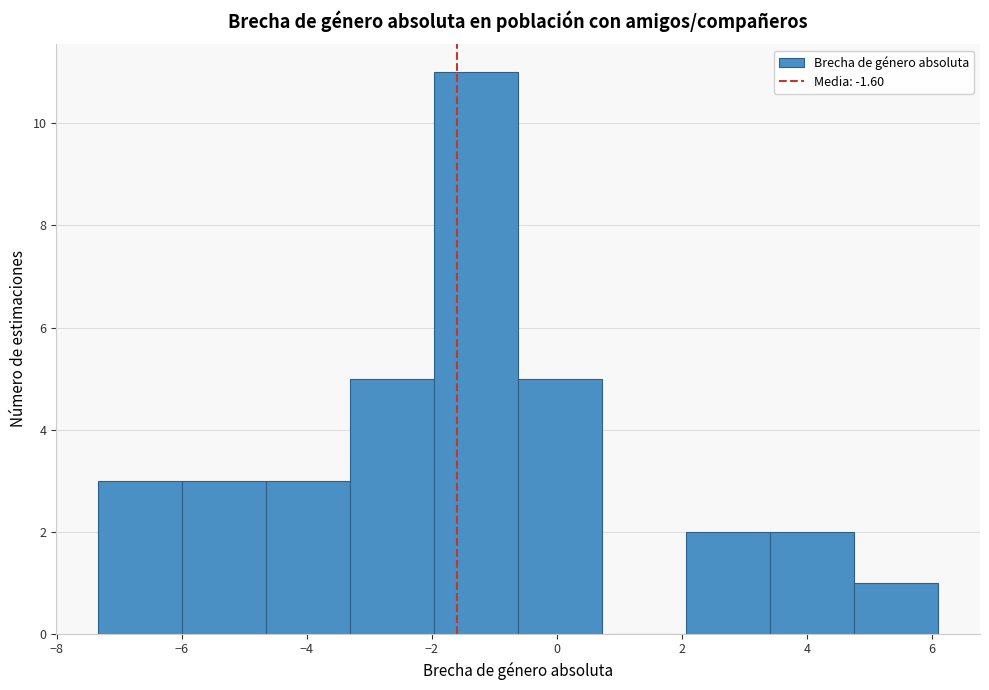

Which range on the x-axis has the tallest bar?

-2.0 to -0.6